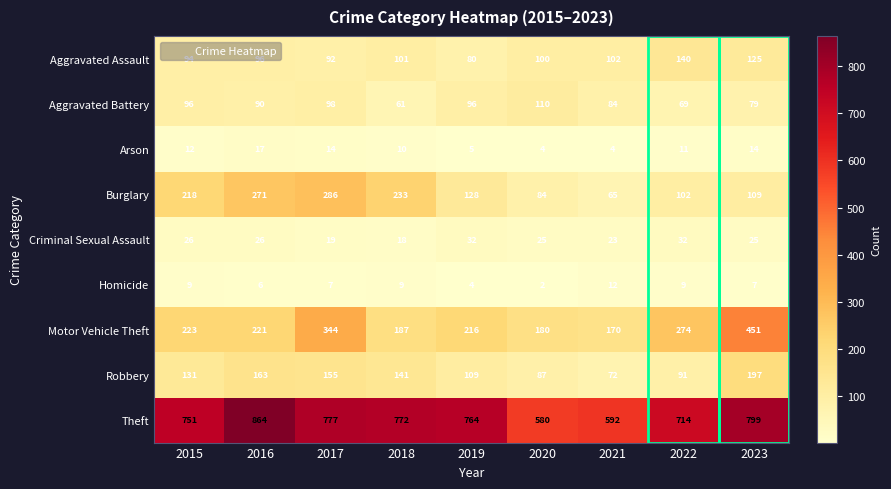

What is the sum of the Criminal Sexual Assault values at 2016 and 2015?

52